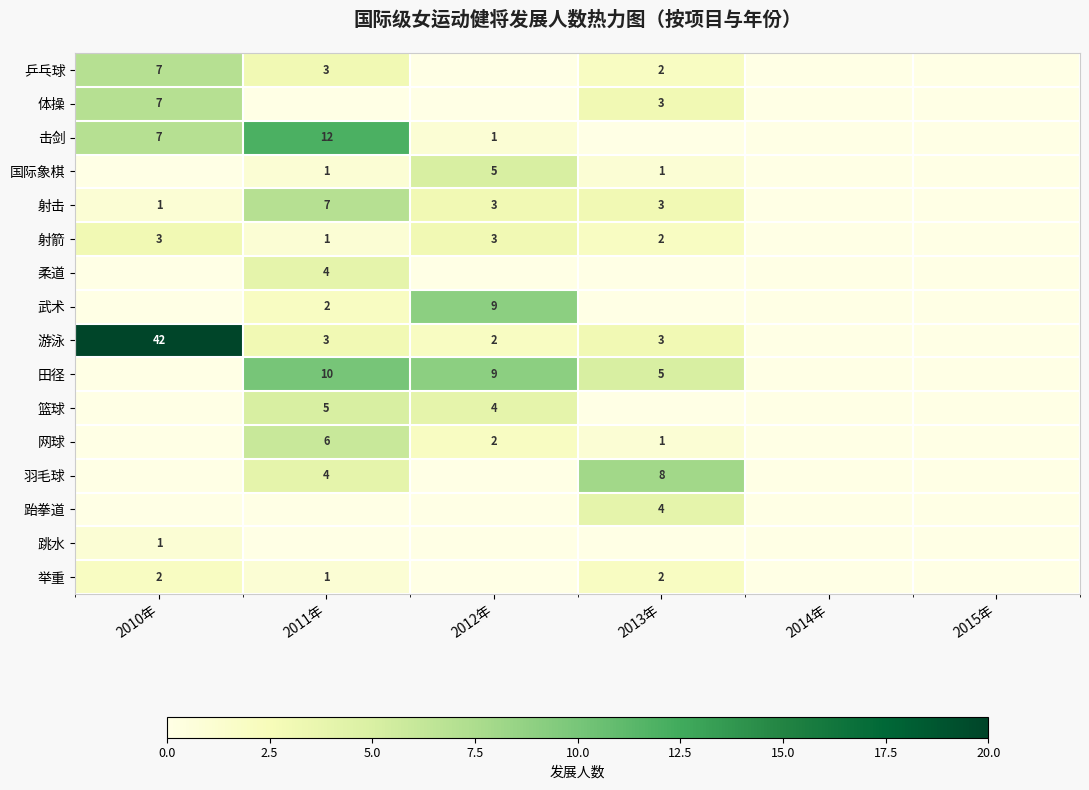

Is it true that 击剑 equals 0 at 2012年?

False